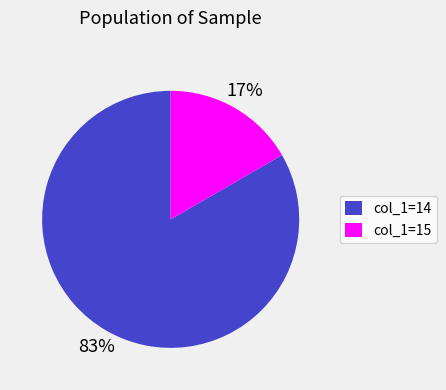

Which category has the smallest portion of the pie?

col_1=15